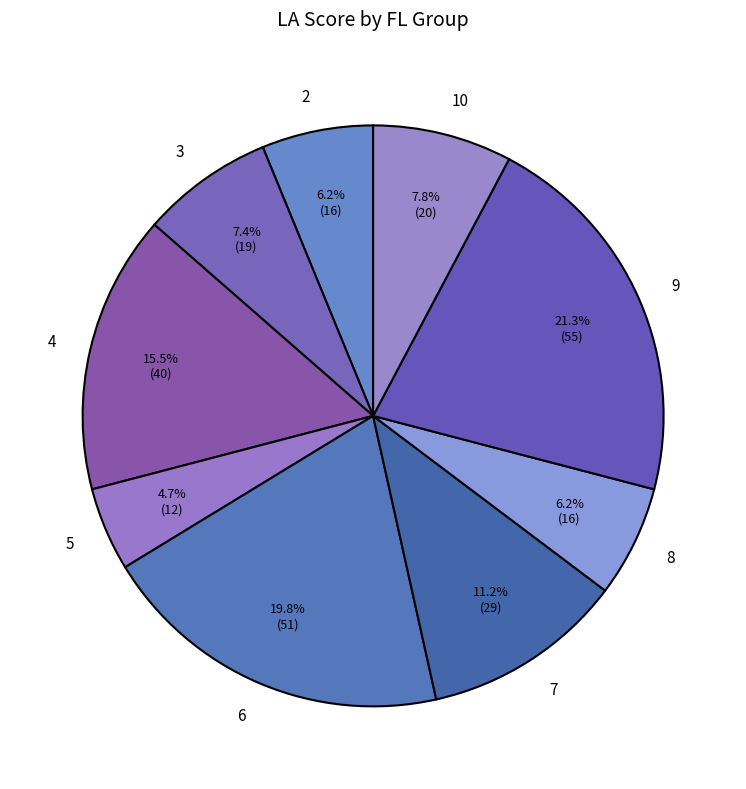

To the nearest percent, what portion does 9 represent?

21%